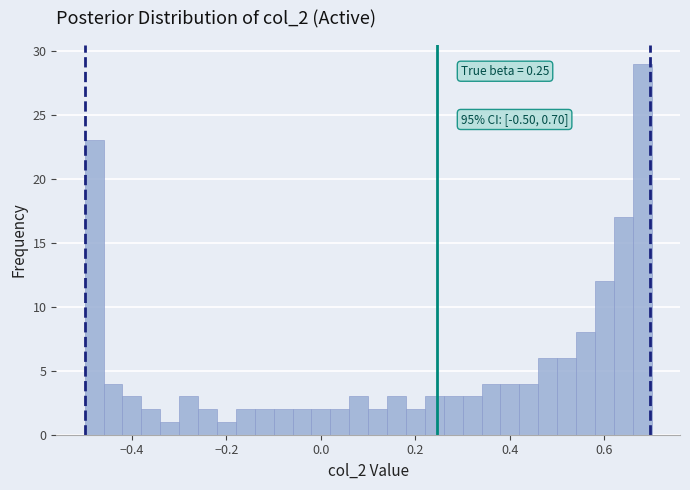

Around what value on the x-axis is the tallest bar? Give the approximate position of its centre, as read against the axis.

0.68